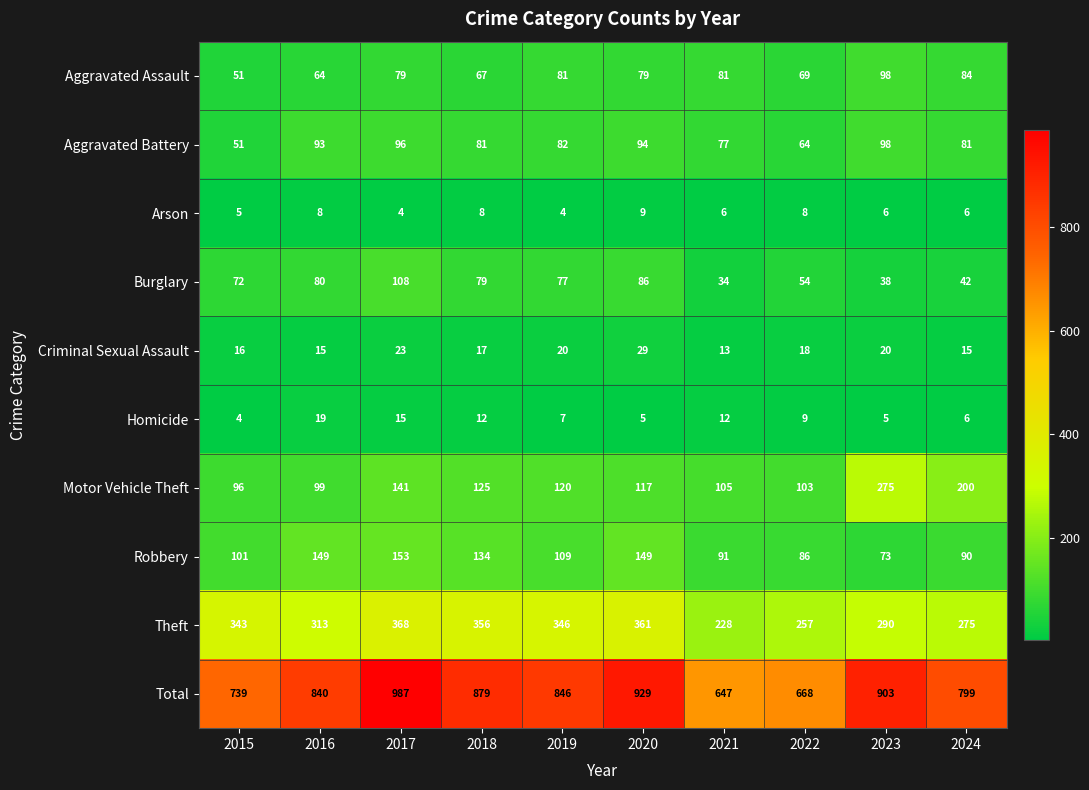

The Aggravated Assault series shows 64 at 2016. True or false?

True